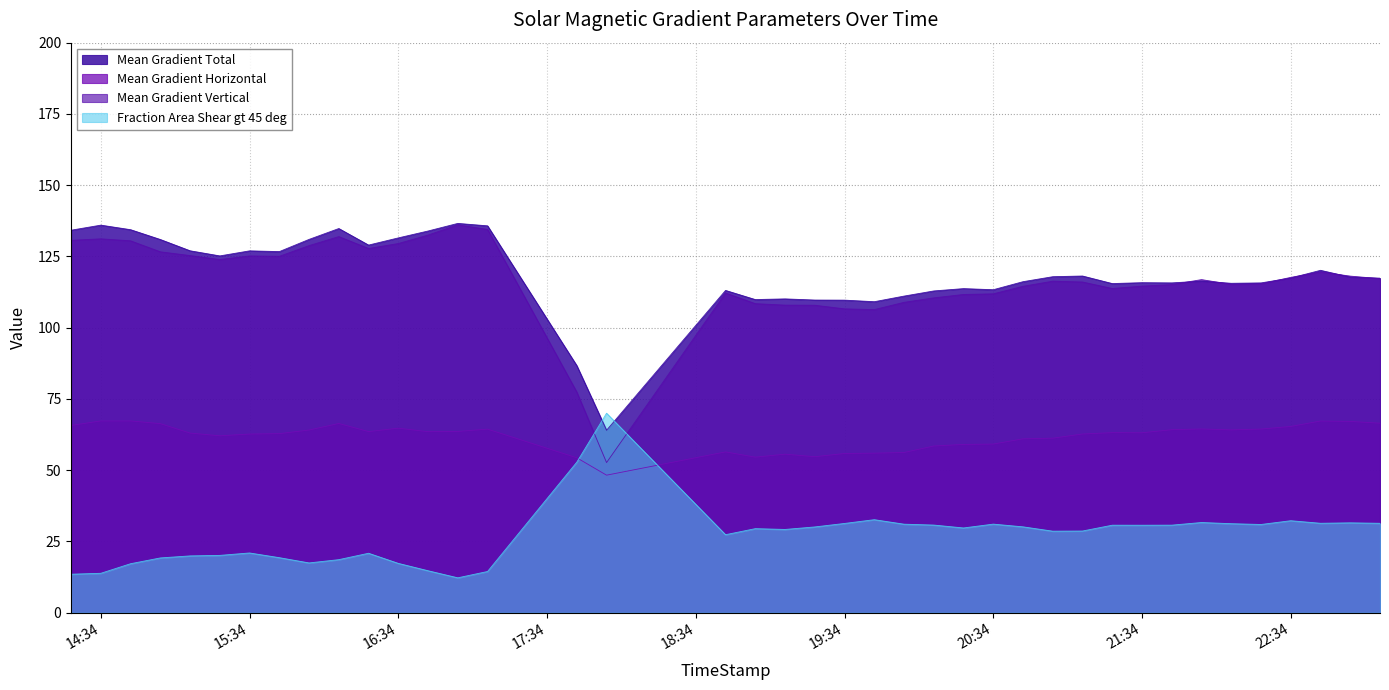

Is it true that Mean Gradient Vertical equals 57.5 at 19:34?

False